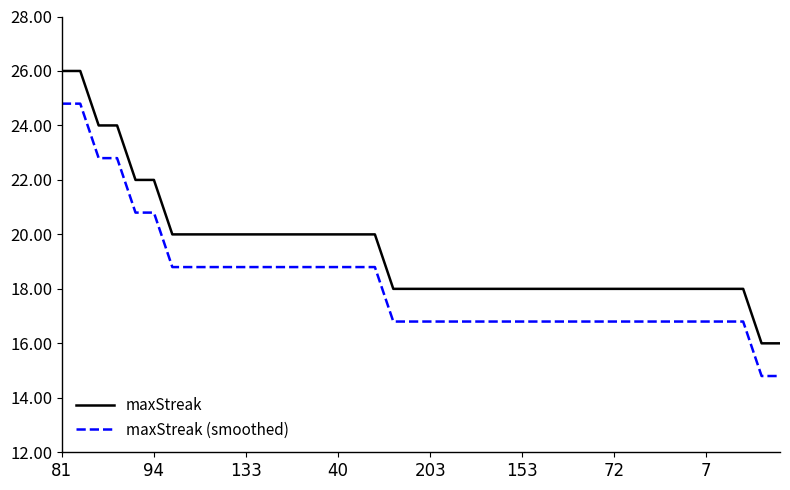

Which series has the largest total across all categories?

maxStreak